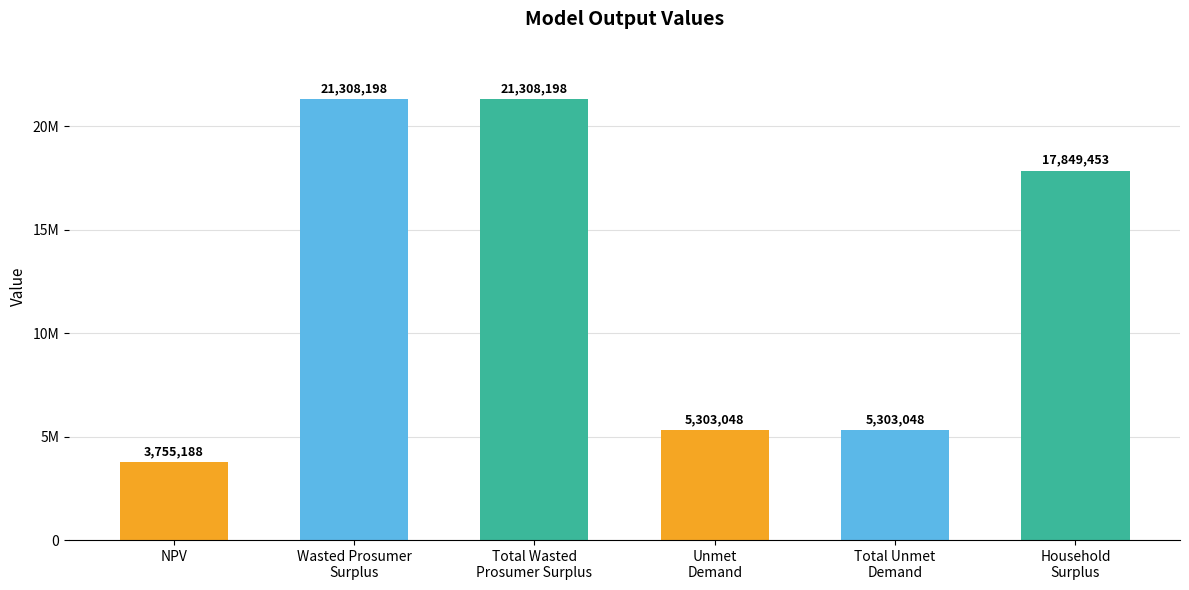

What is the ratio of the value at Wasted Prosumer
Surplus to the value at Total Wasted
Prosumer Surplus?

1.0